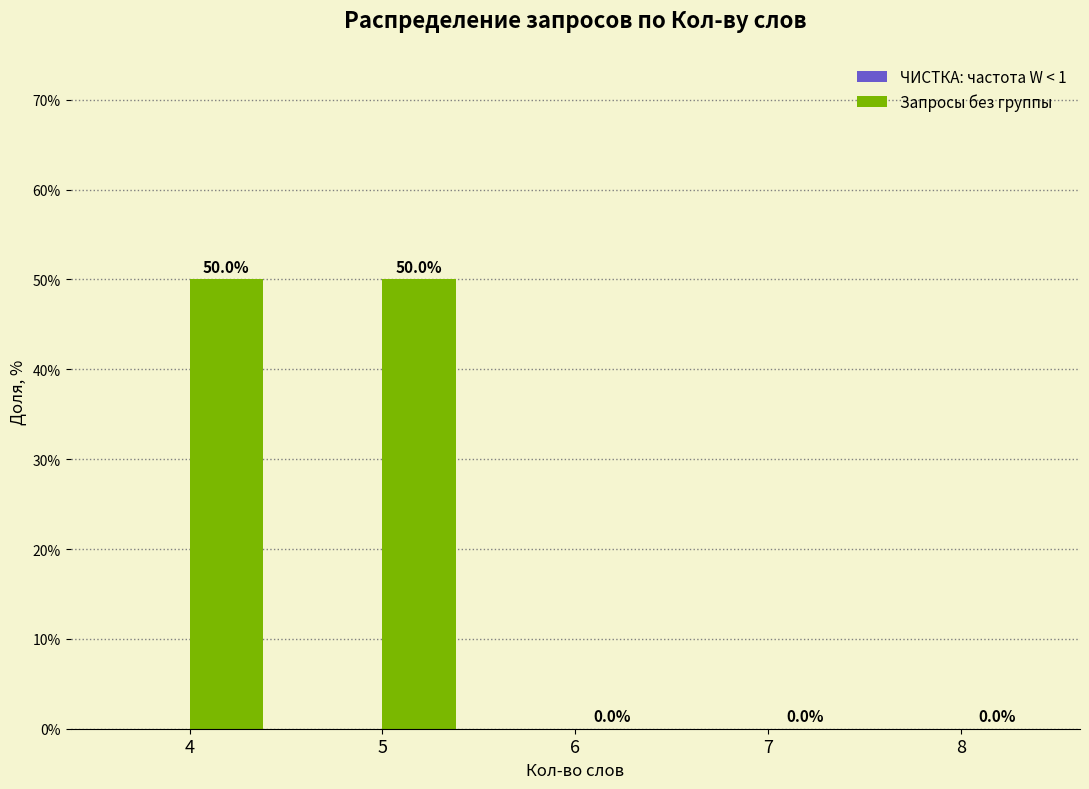

What is the greatest value displayed?

50